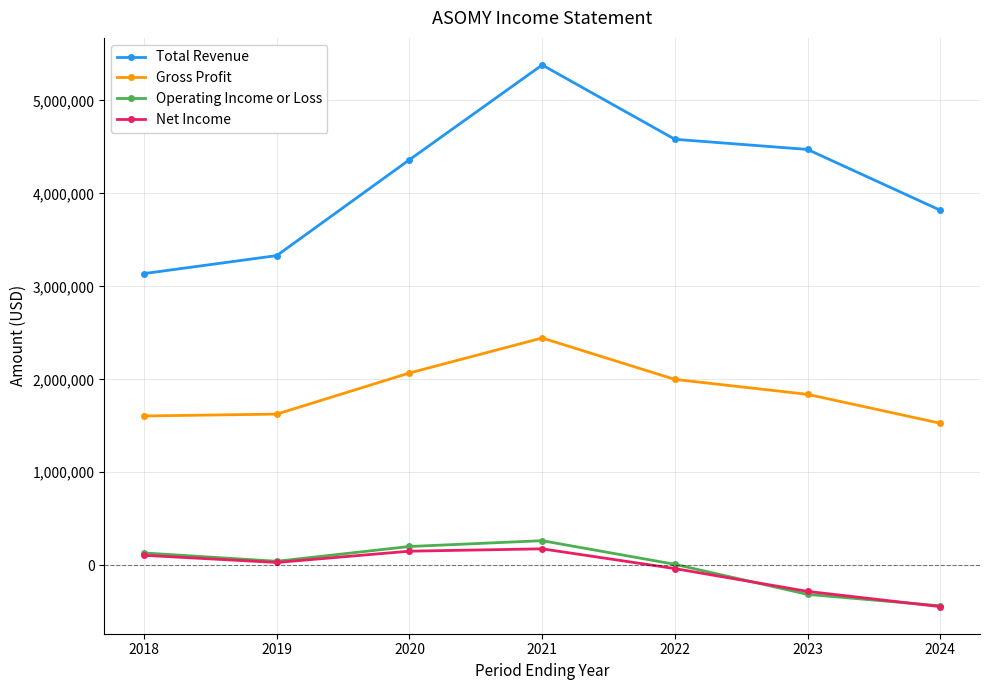

What is the value of the Gross Profit point at the 4th from the left?

2444400